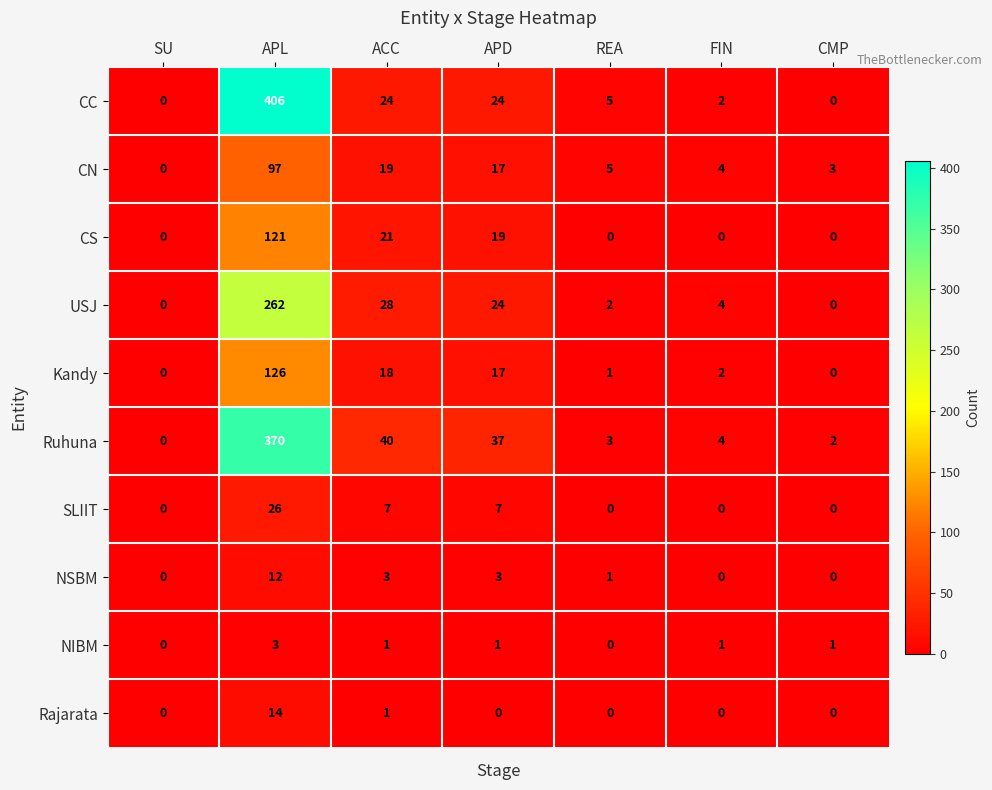

Which series has the largest range (max minus min)?

CC